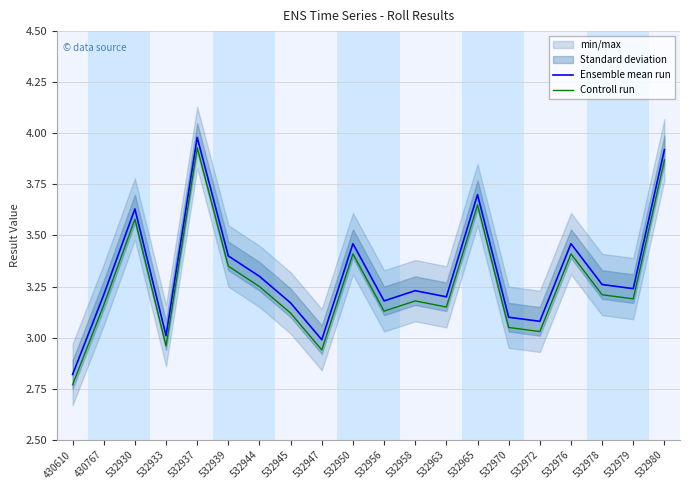

Where is the first local maximum for Ensemble mean run?

532930